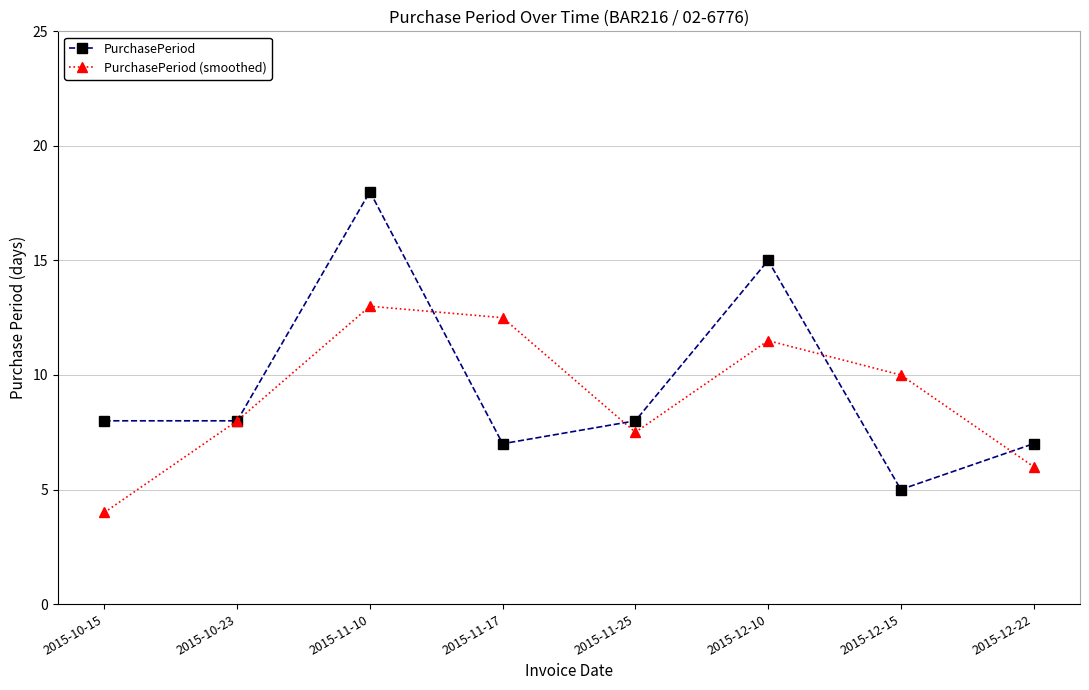

Which series has the largest total across all categories?

PurchasePeriod